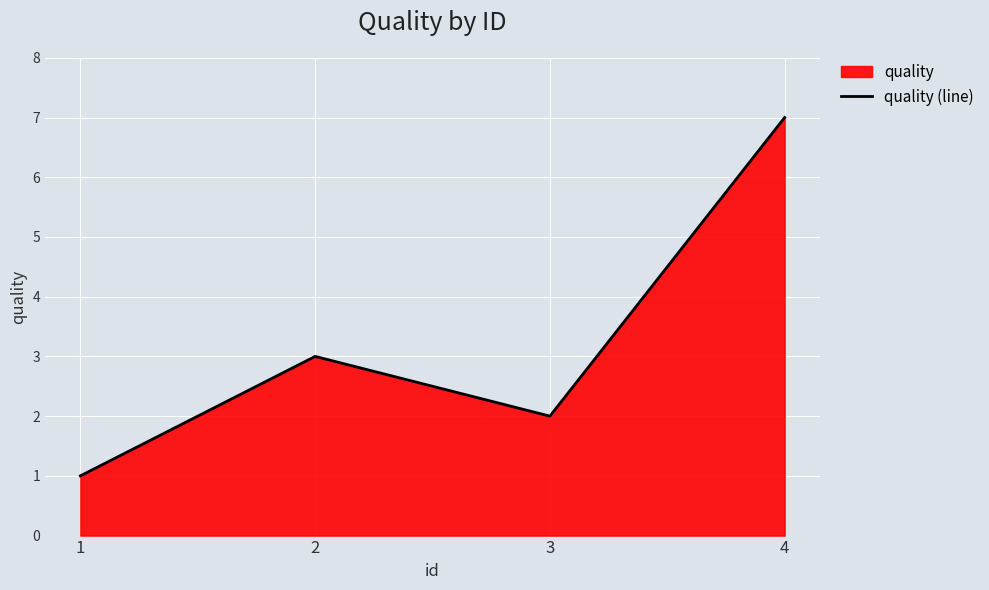

The value at 4 is 7. True or false?

True